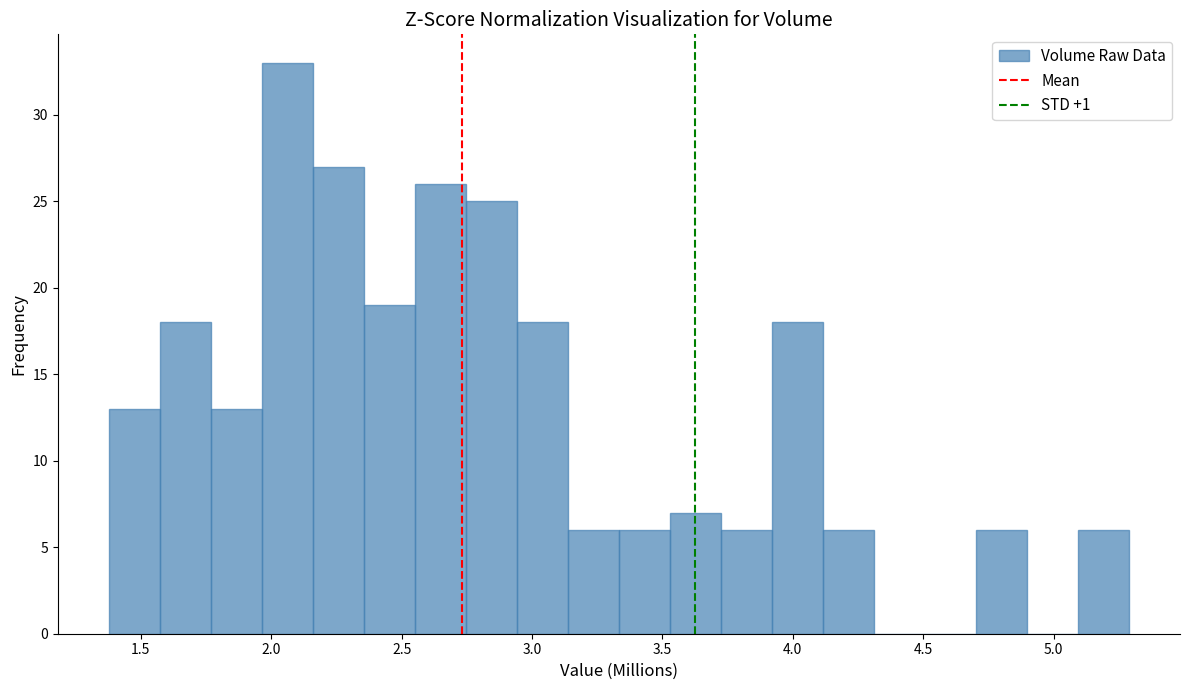

Around what value on the x-axis is the tallest bar? Give the approximate position of its centre, as read against the axis.

2.05